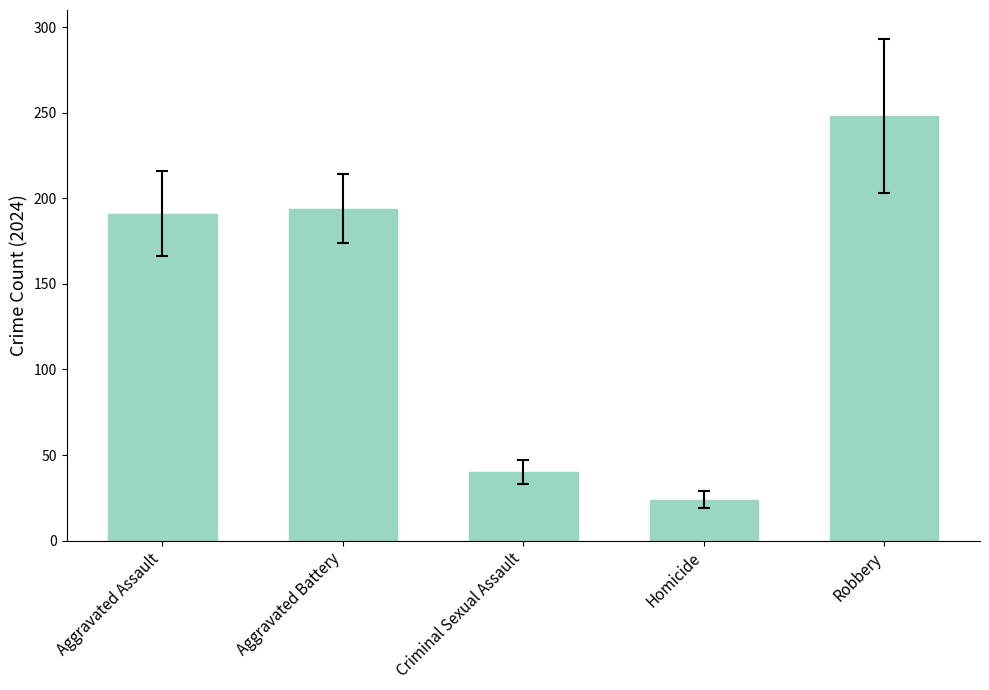

What is the value of the 3rd bar from the left?

40